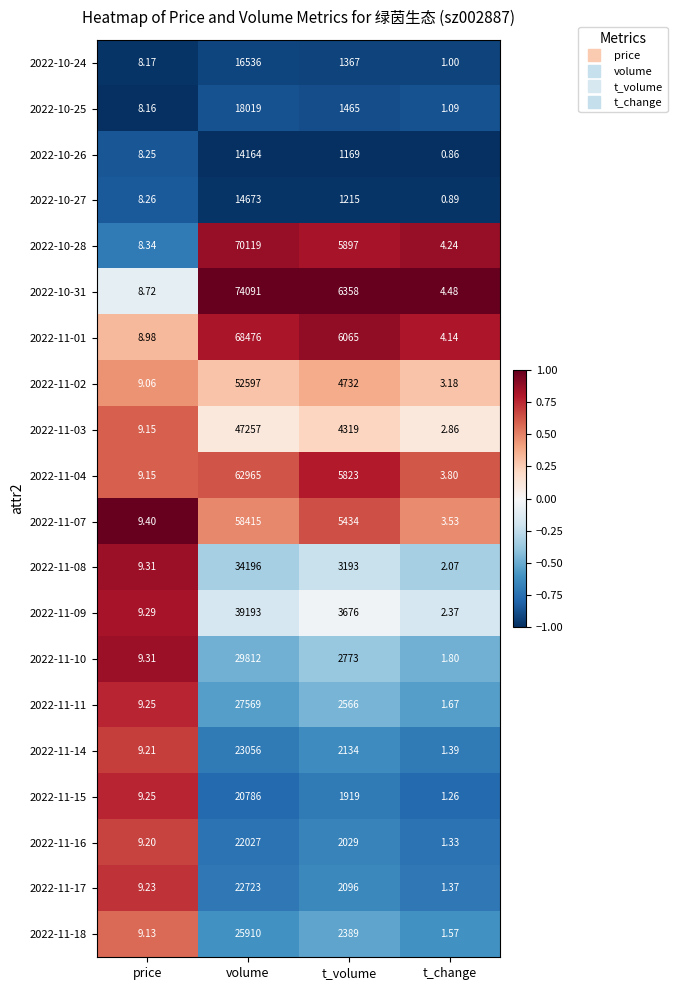

Which category has the lowest value across all series?

t_change